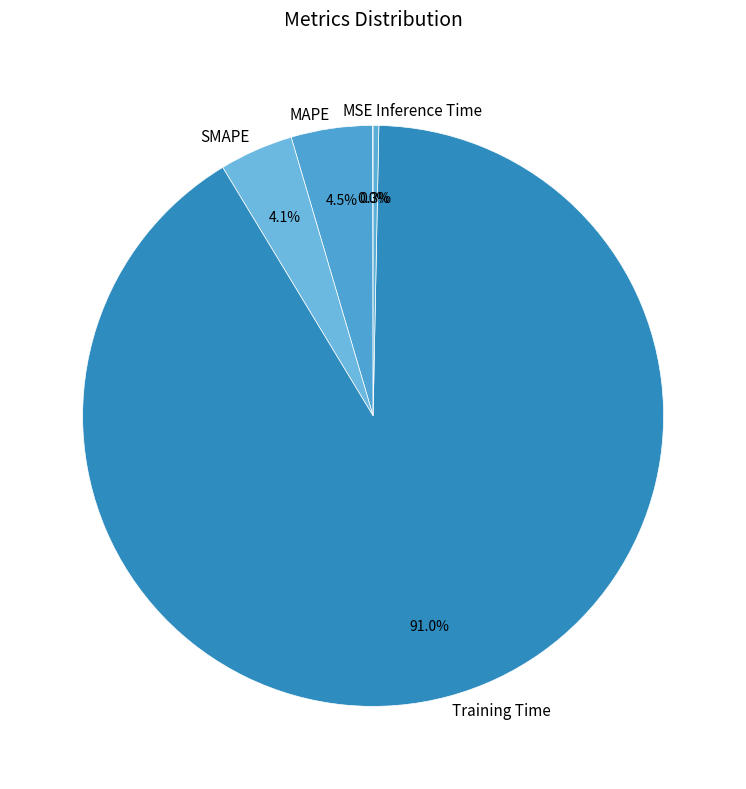

Combined, do Inference Time and MAPE account for over 50%?

No